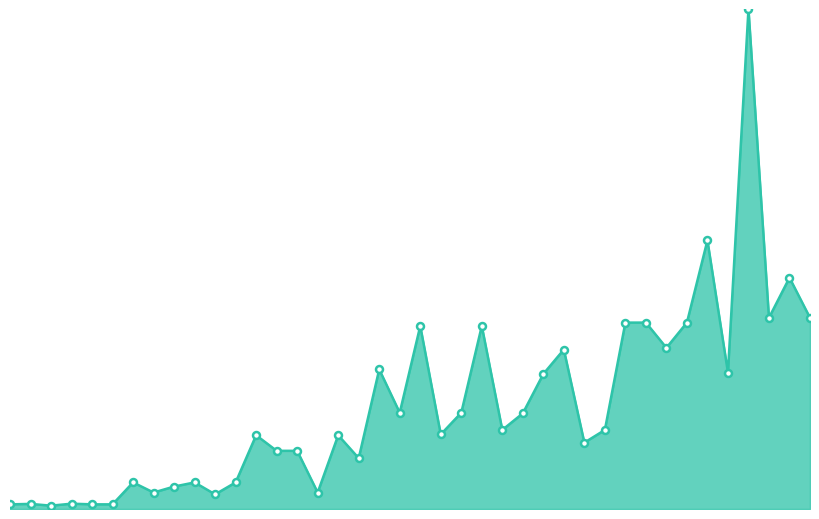

Does the chart have visible grid lines?

No